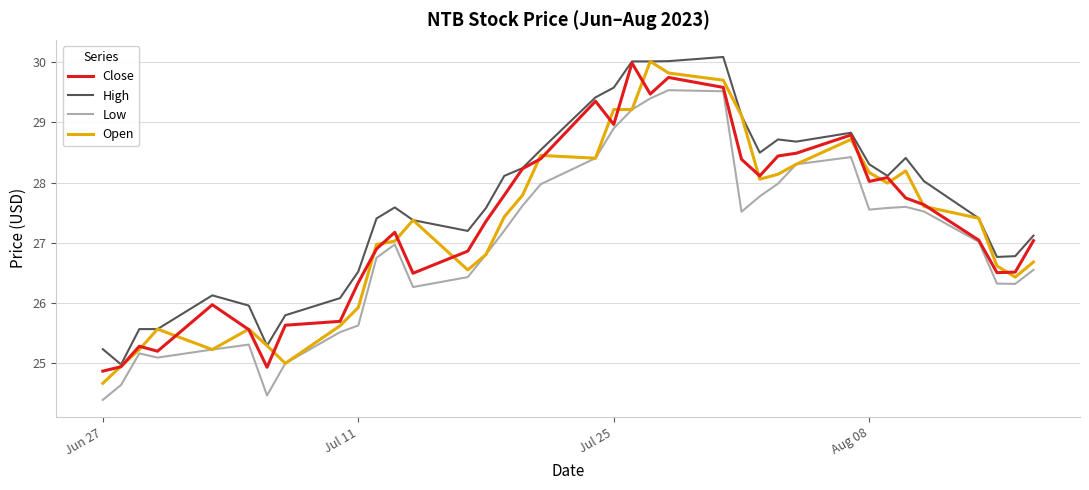

True or false: High and Low cross at least once.

False